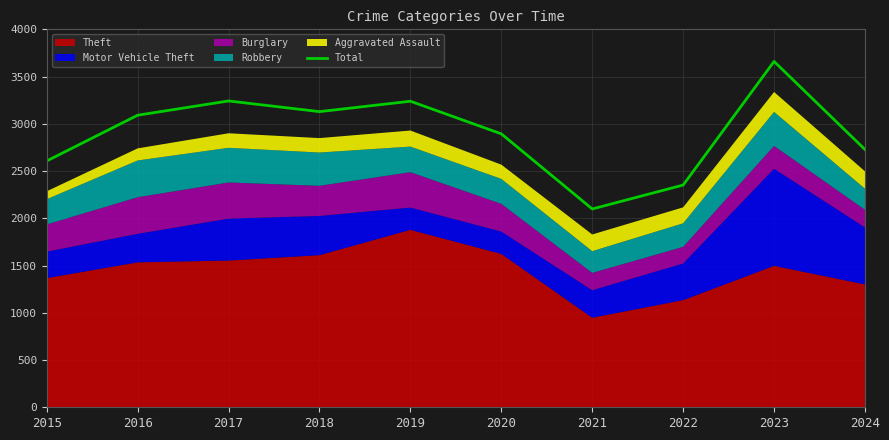

How many values are below 3091?

5